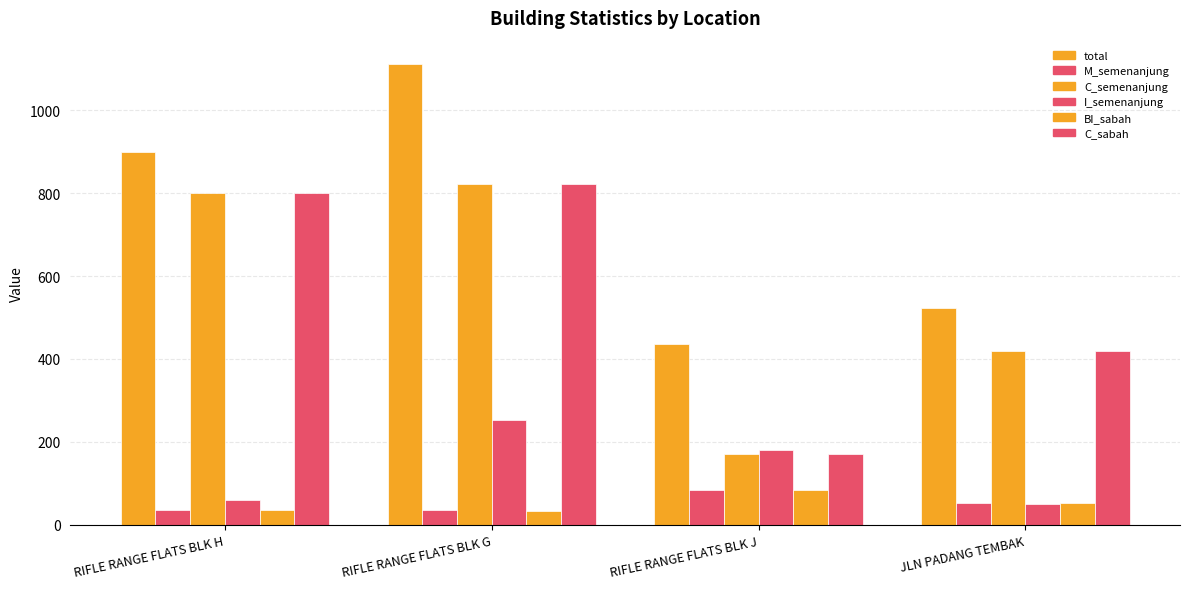

Does the chart contain stacked bars?

No